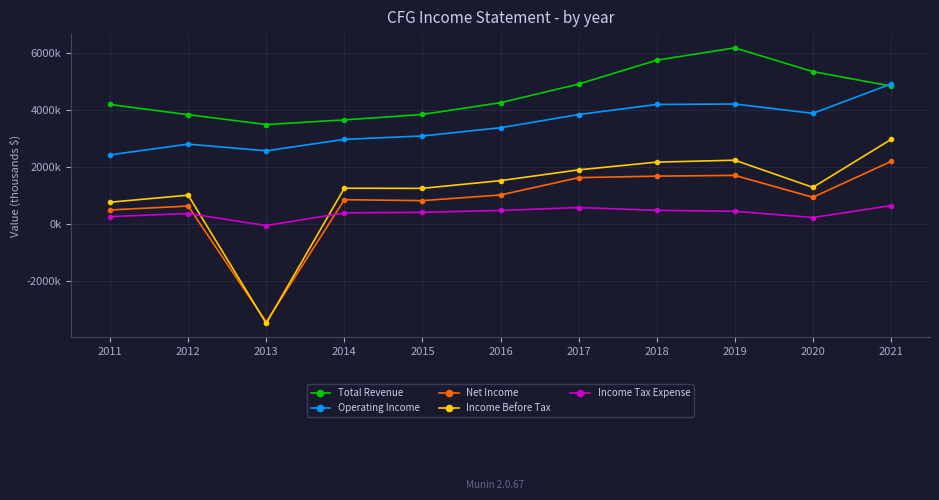

Is this an area chart (filled region under the line)?

No